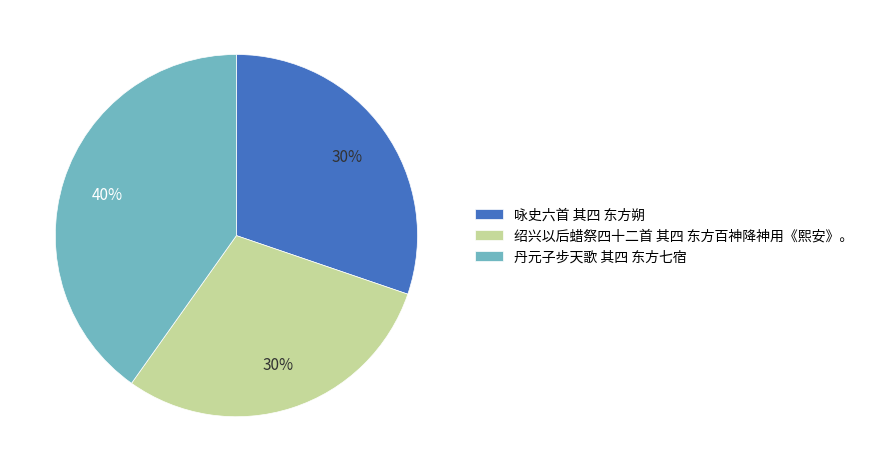

Count the number of slices in the pie.

3